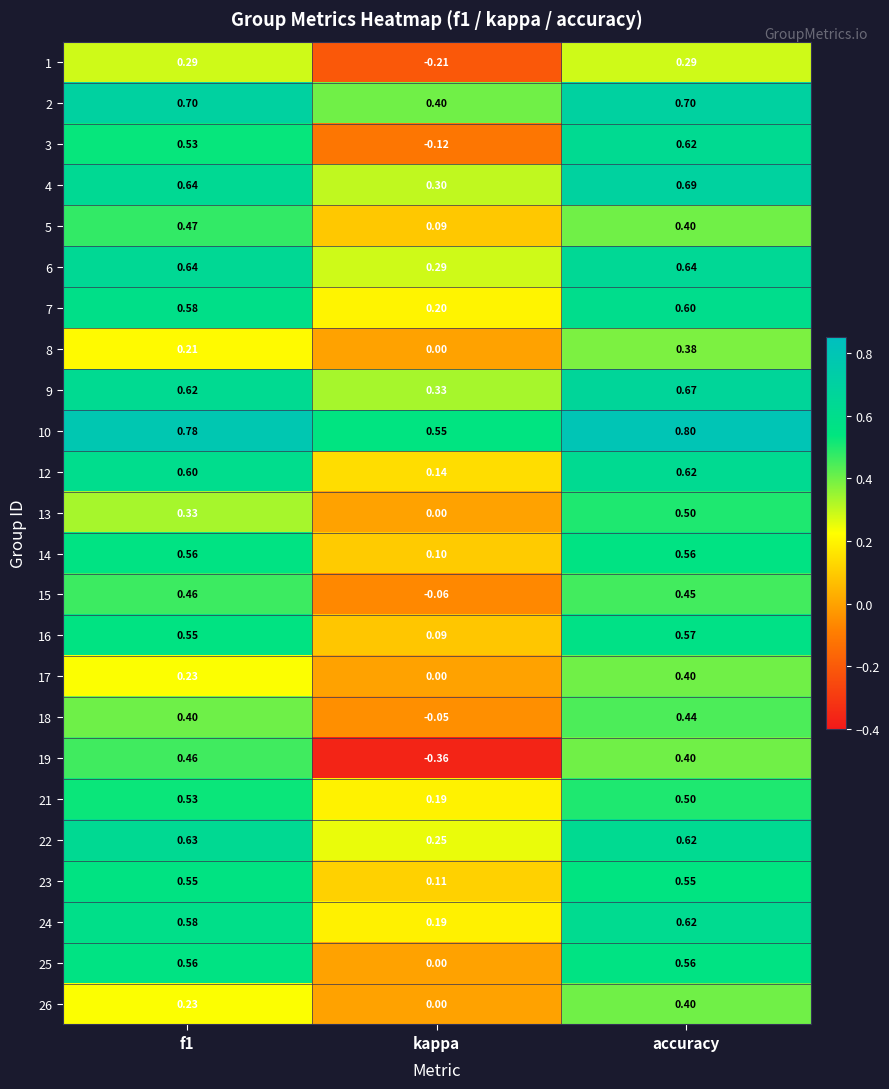

Where is 25 nearest to the value 0?

kappa